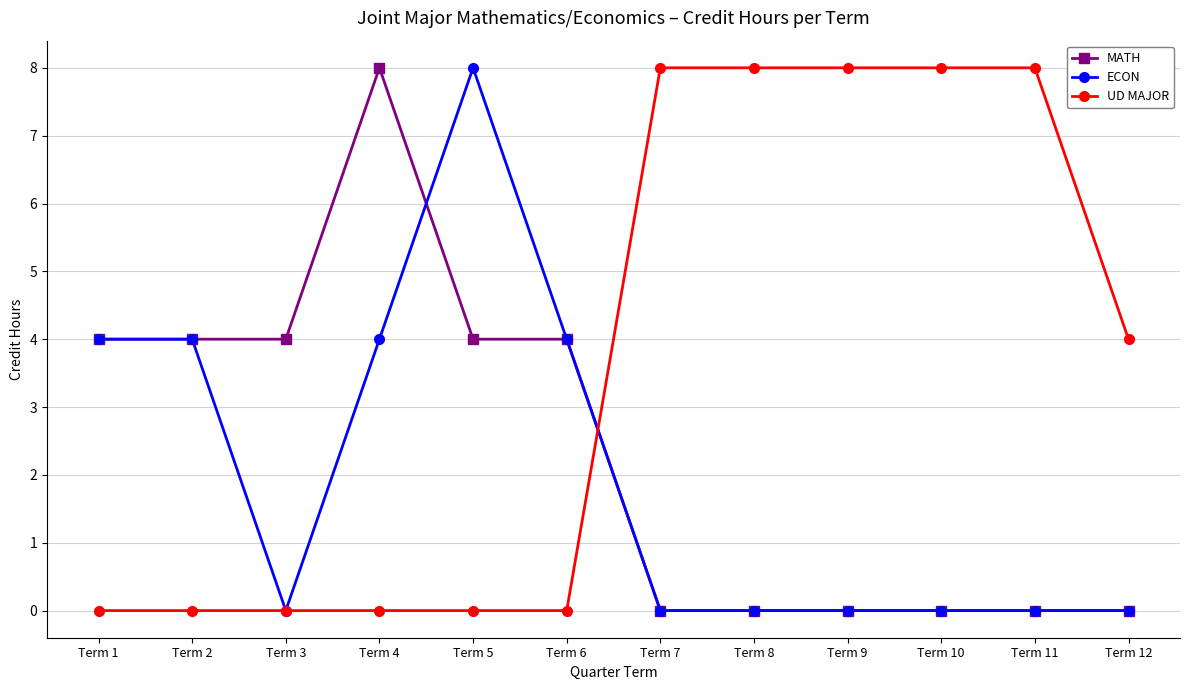

What is the difference between the highest and lowest values at Term 11?

8